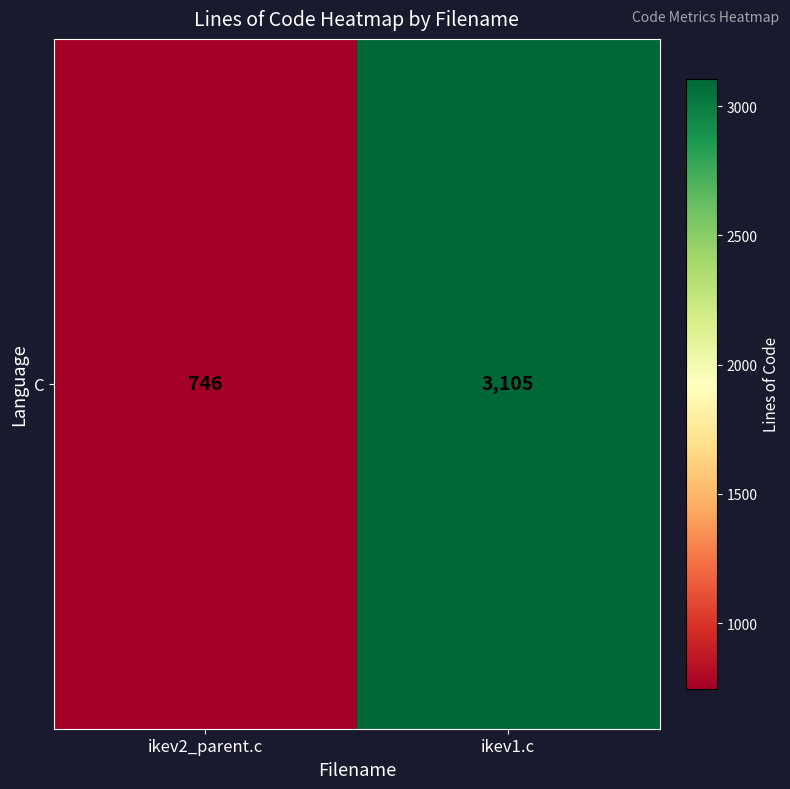

True or false: the data shows 1647 at ikev1.c.

False